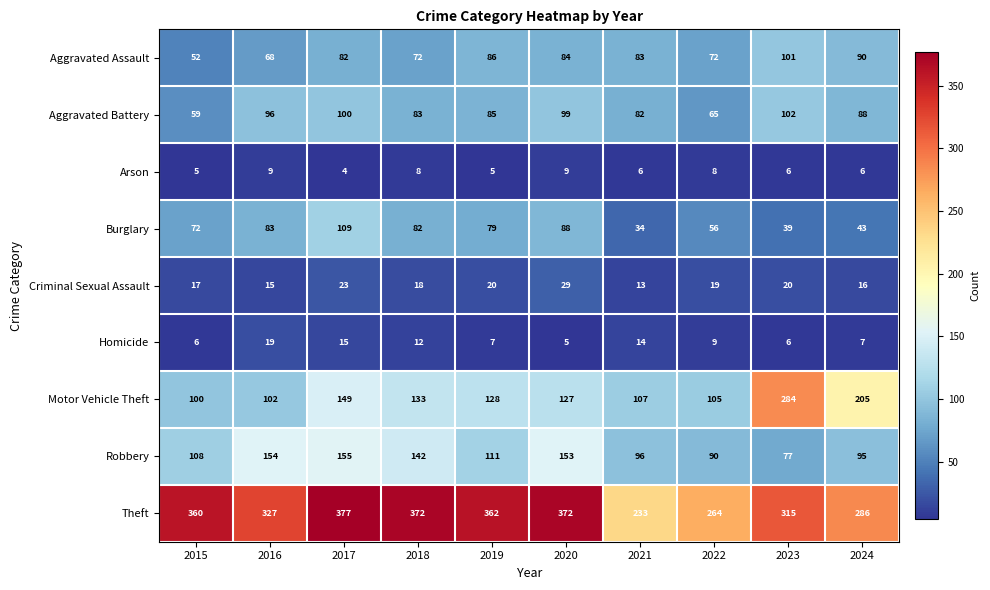

What is the approximate value of Homicide at 2021, to the nearest 10?

10